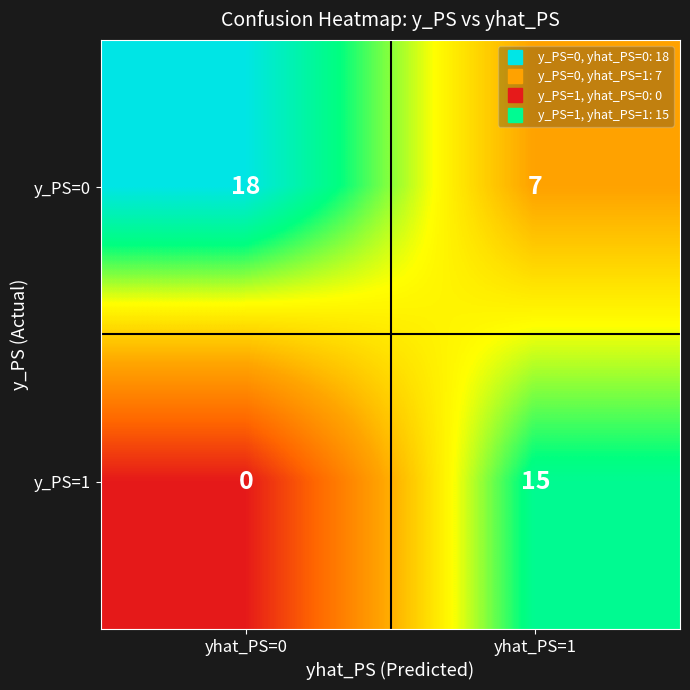

The y_PS=0 series shows 8 at yhat_PS=0. True or false?

False